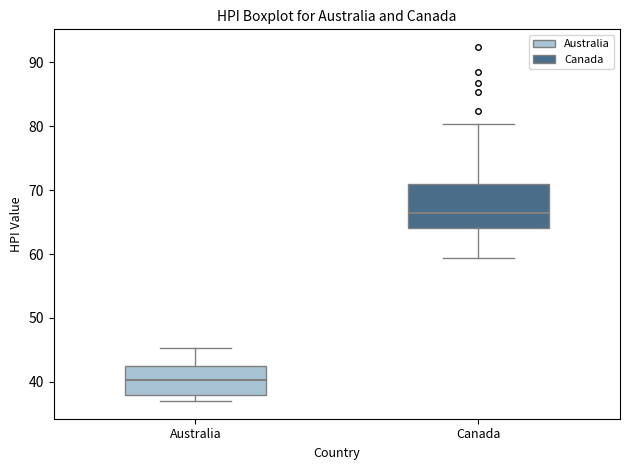

Reading left to right, read every box against the y-axis: the position of its median line, the range the box covers, and the ends of its whiskers. The values are not printed on the chart, so give them approximately, as read against the axis.

Australia: median 40, box 38 to 43, whiskers 37 to 45
Canada: median 66, box 64 to 71, whiskers 59 to 80